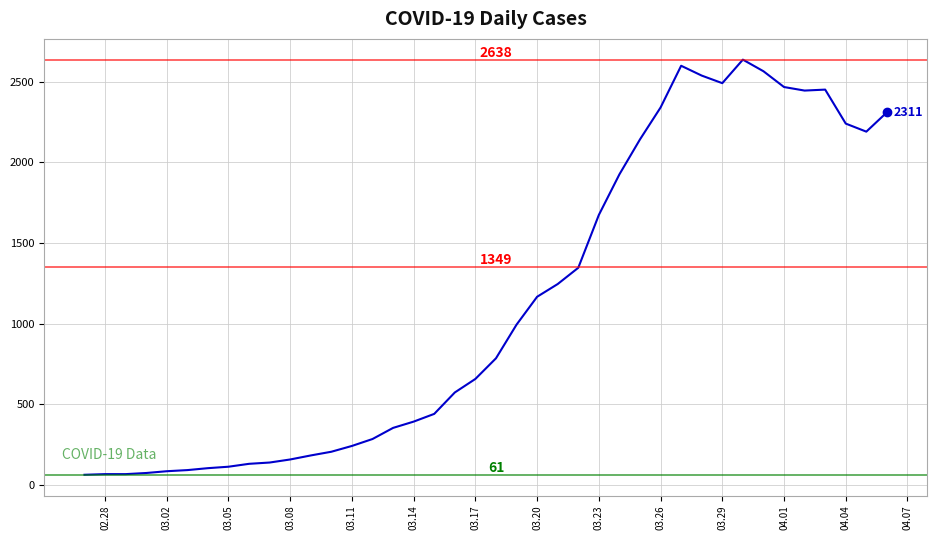

What is the smallest value displayed?

61